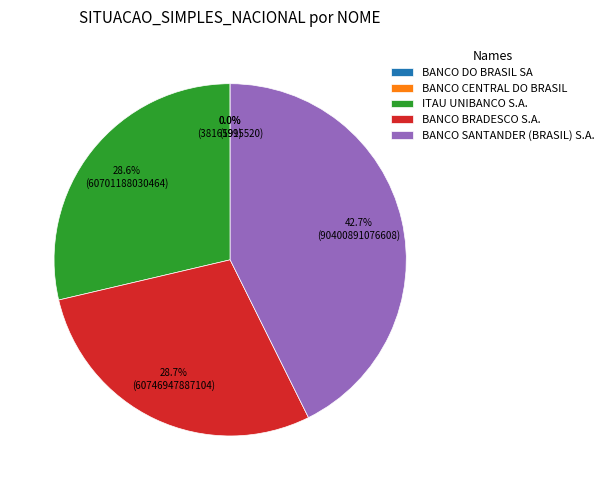

Which category has the biggest portion of the pie?

BANCO SANTANDER (BRASIL) S.A.